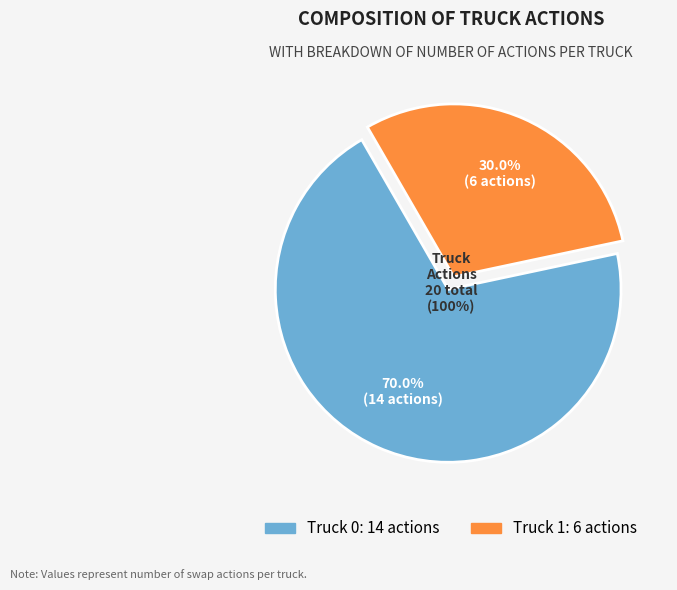

To the nearest percent, what portion does Truck 1 represent?

30%